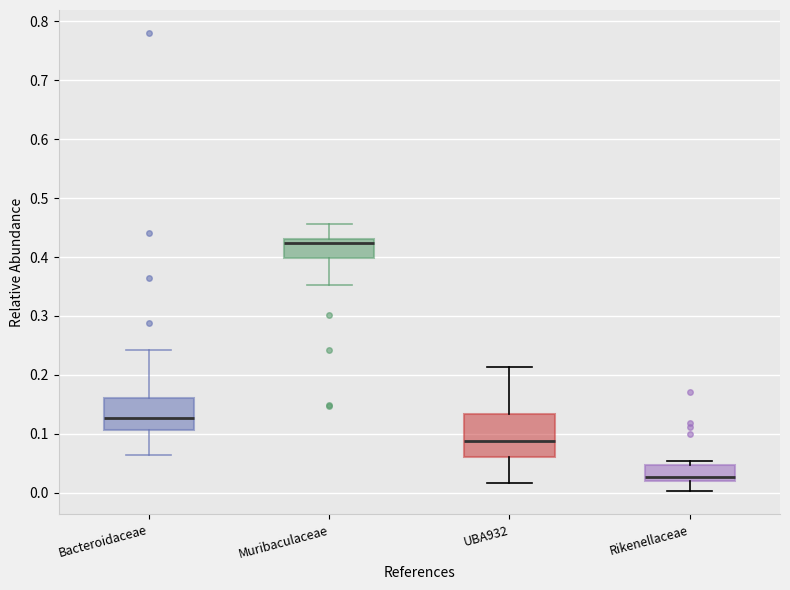

Where is the lower edge of the box for UBA932 on the y-axis? The values are not printed on the chart, so give them approximately, as read against the axis.

0.06